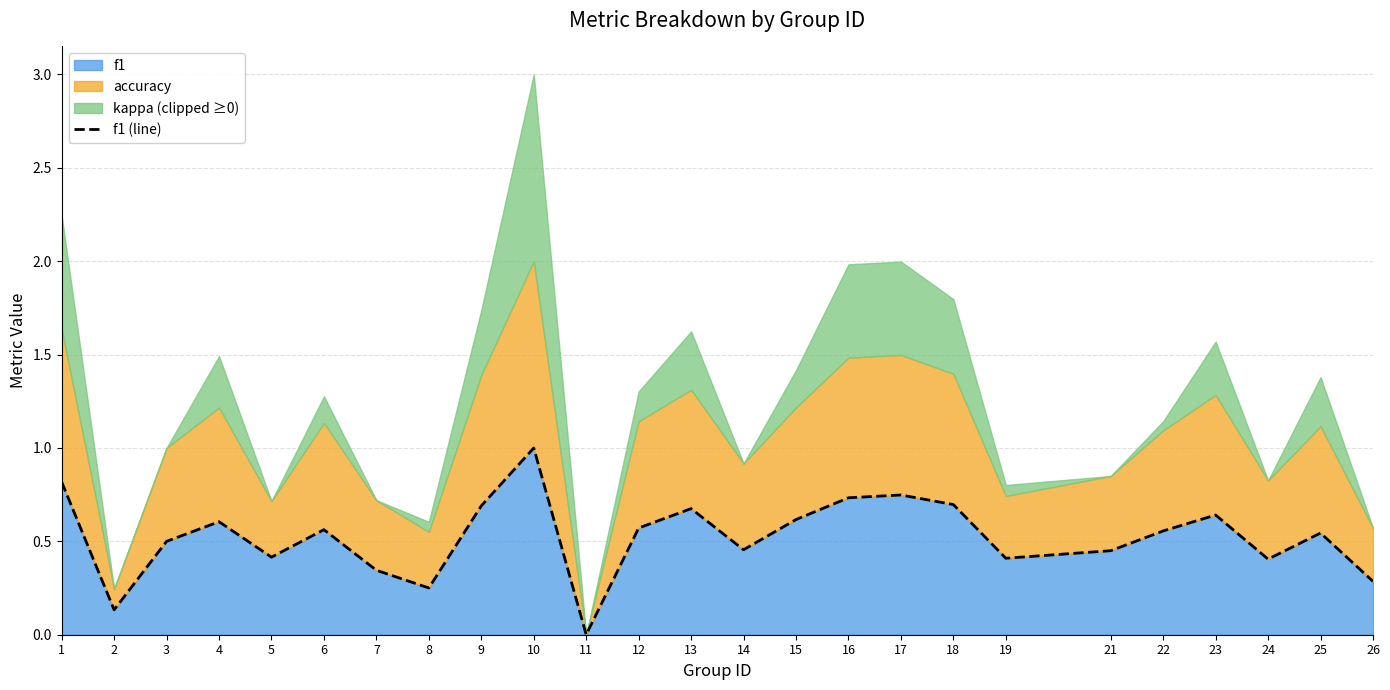

Rank the categories by value from highest to lowest.

10, 1, 17, 16, 18, 9, 13, 23, 15, 4, 12, 6, 22, 25, 3, 14, 21, 5, 19, 24, 7, 26, 8, 2, 11